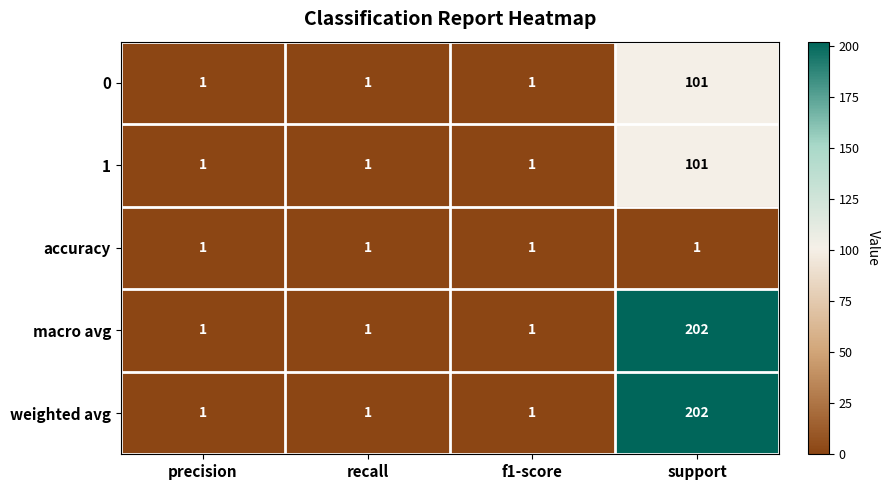

What is the difference between the highest and lowest values at support?

201